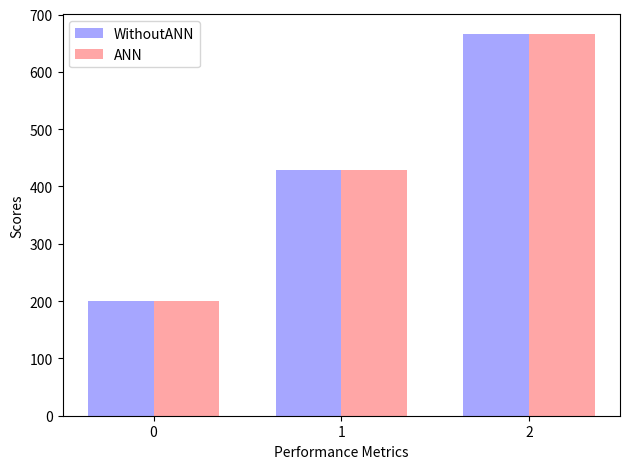

What is the maximum value for WithoutANN?

666.7